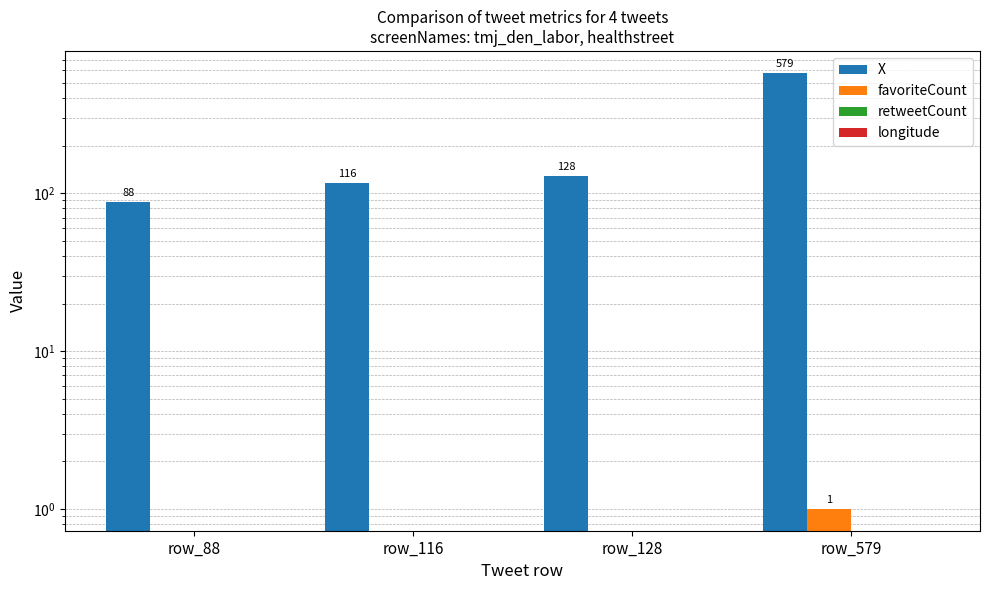

What is the value of the X bar at the 2nd from the left?

116.0